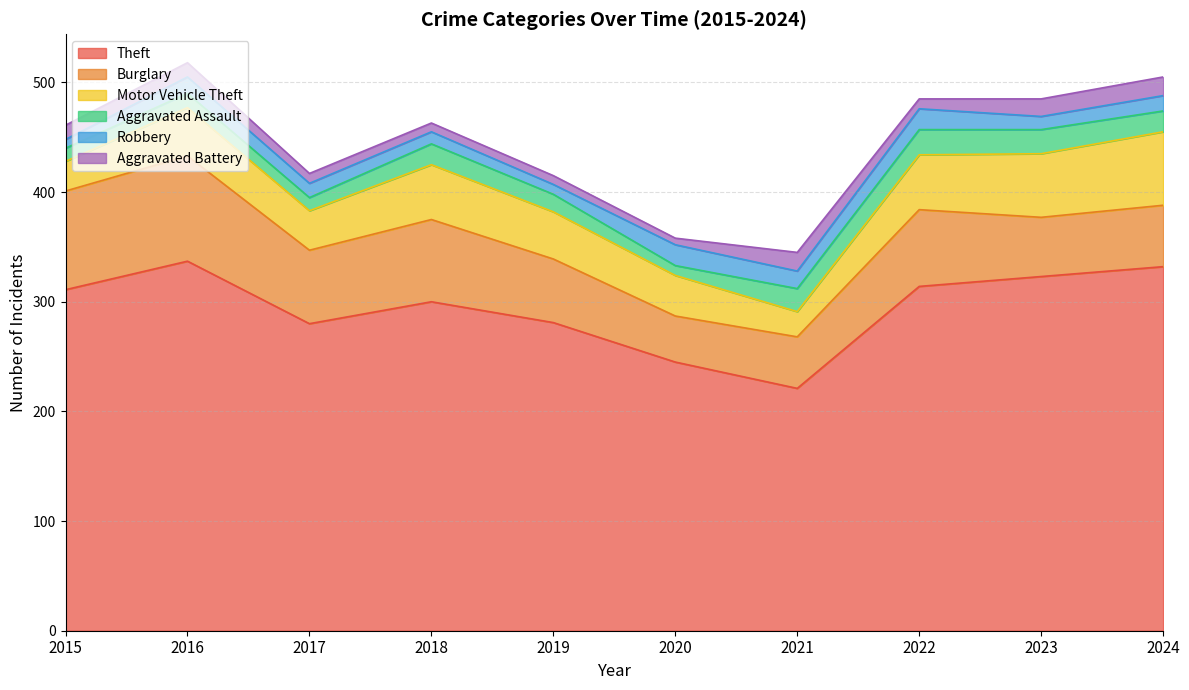

True or false: Aggravated Assault has more than 0 points higher than both neighbors.

True